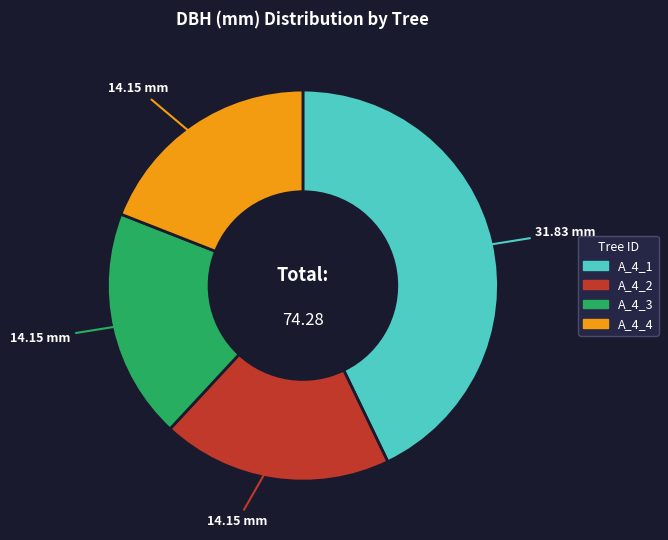

How many slices are in this pie chart?

4